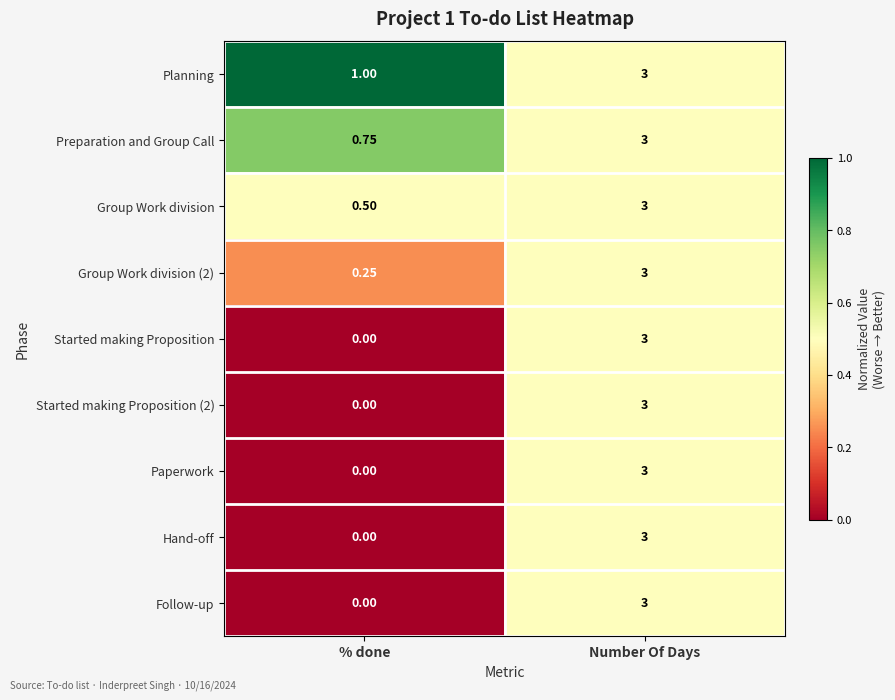

Rank the categories by Planning value from lowest to highest.

% done, Number Of Days